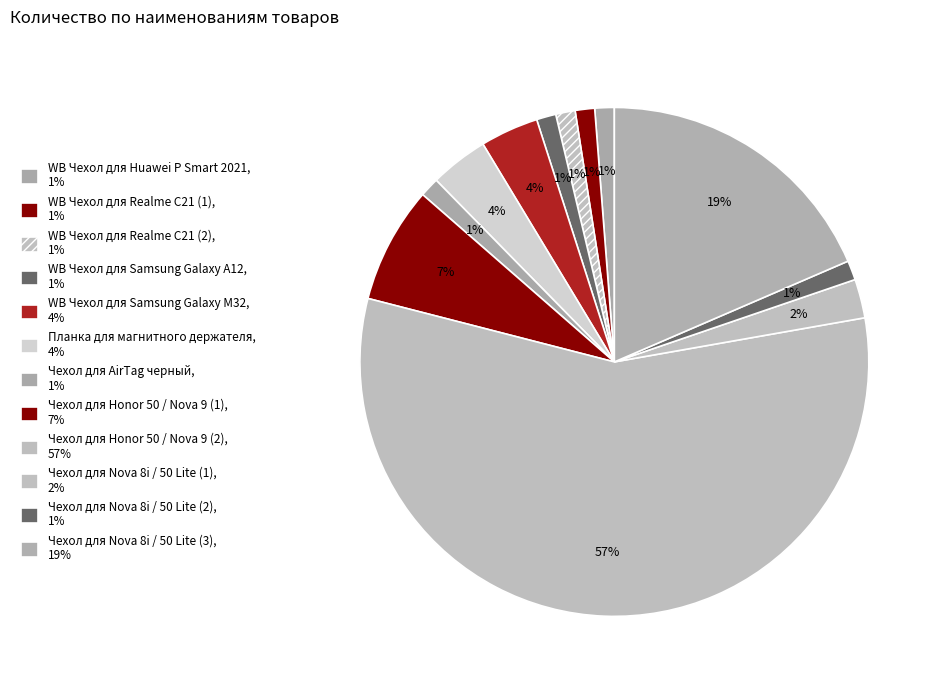

Combined, what portion of the pie is WB Чехол для Samsung Galaxy A12 and Чехол для Honor 50 / Nova 9 (1)?

8.6%